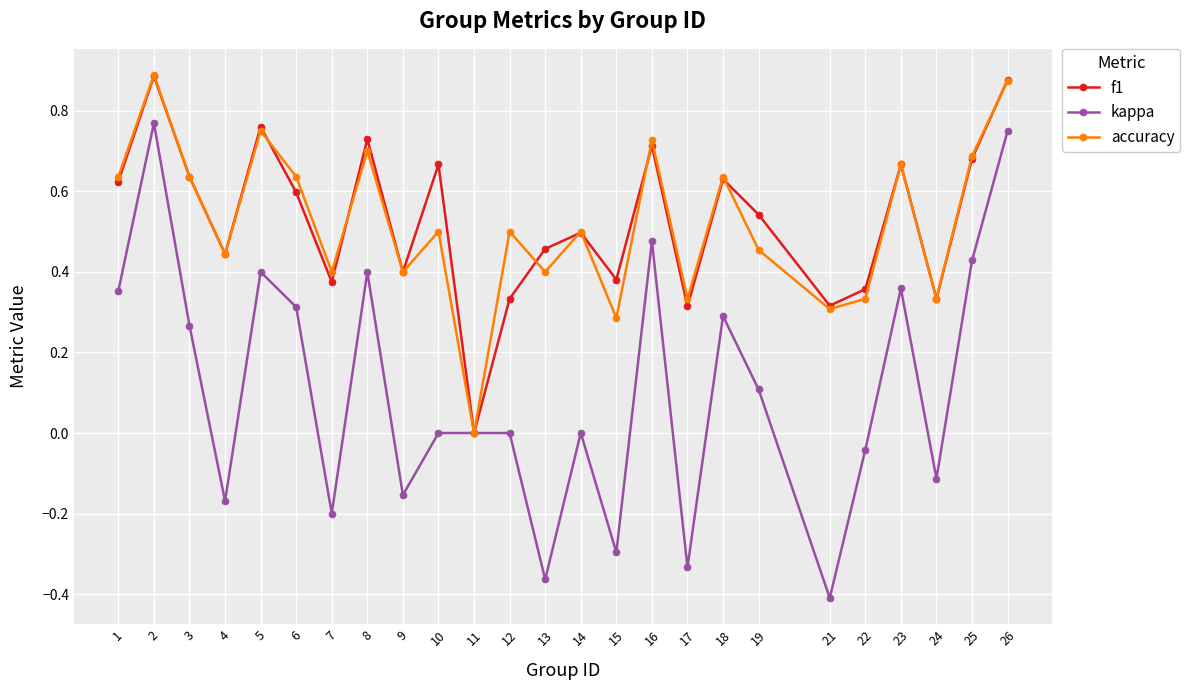

What is the sum of the f1 values at 14 and 1?

1.1